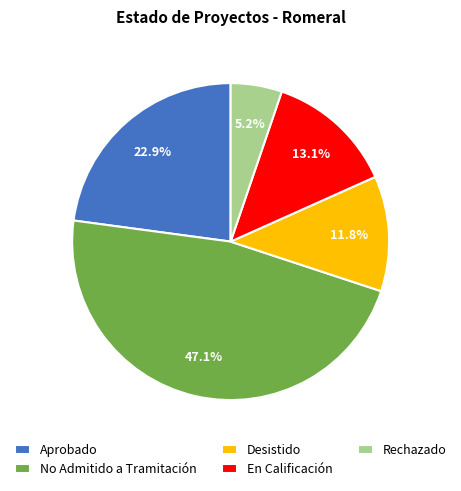

Rank the categories by value from lowest to highest.

Rechazado, Desistido, En Calificación, Aprobado, No Admitido a Tramitación